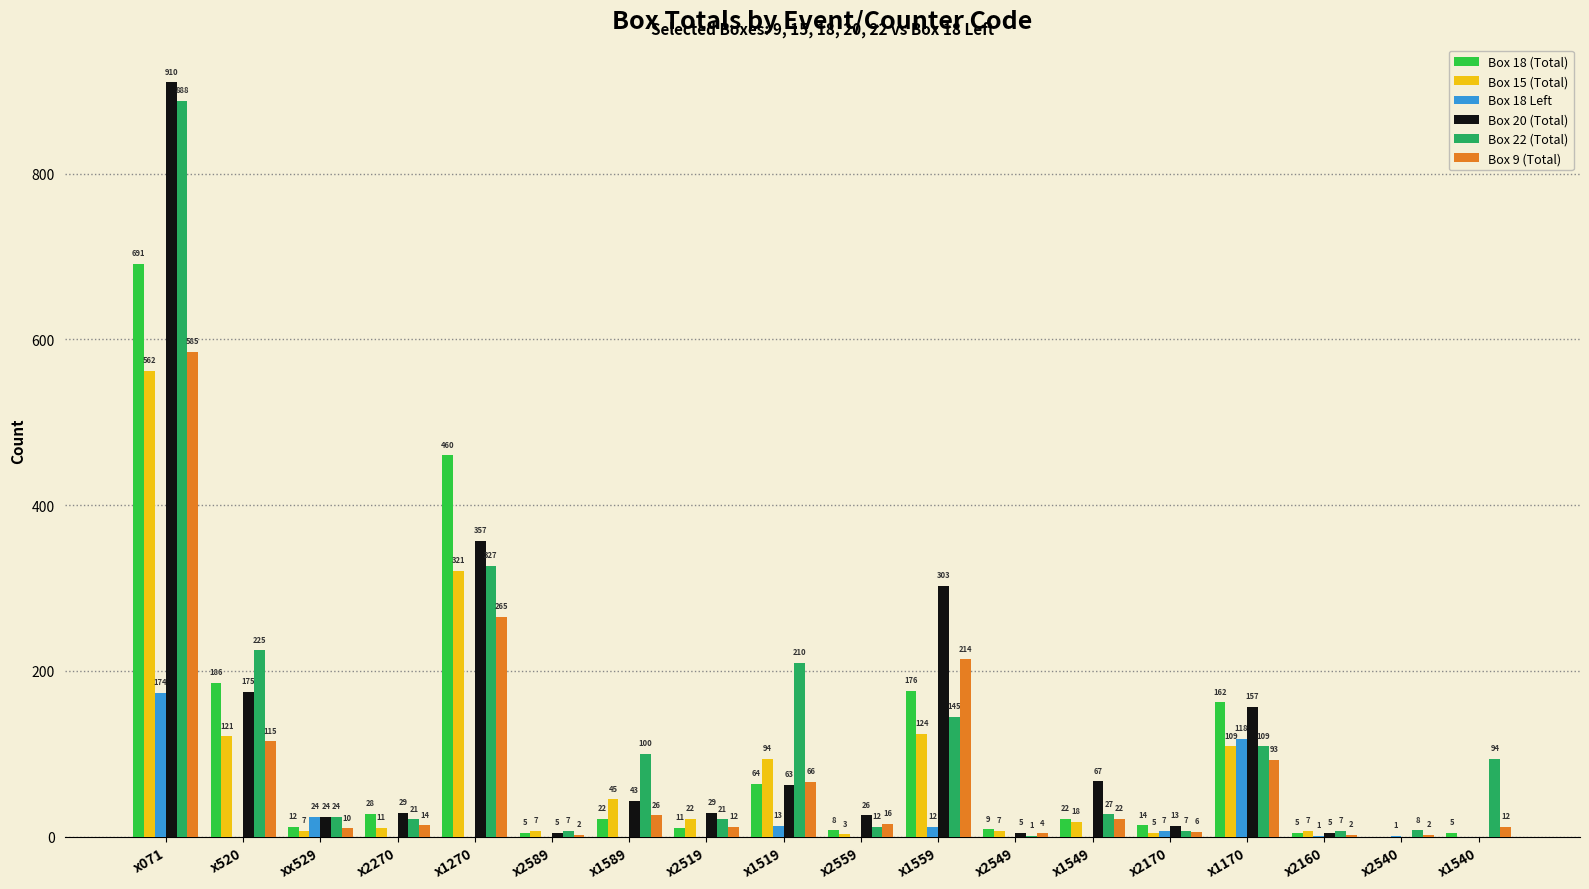

Reading left to right, extract all data points from this chart.

Box 18 (Total): 691	186	12	28	460	5	22	11	64	8	176	9	22	14	162	5	0	5
Box 15 (Total): 562	121	7	11	321	7	45	22	94	3	124	7	18	5	109	7	0	0
Box 18 Left: 174	0	24	0	0	0	0	0	13	0	12	0	0	7	118	1	1	0
Box 20 (Total): 910	175	24	29	357	5	43	29	63	26	303	5	67	13	157	5	0	0
Box 22 (Total): 888	225	24	21	327	7	100	21	210	12	145	1	27	7	109	7	8	94
Box 9 (Total): 585	115	10	14	265	2	26	12	66	16	214	4	22	6	93	2	2	12